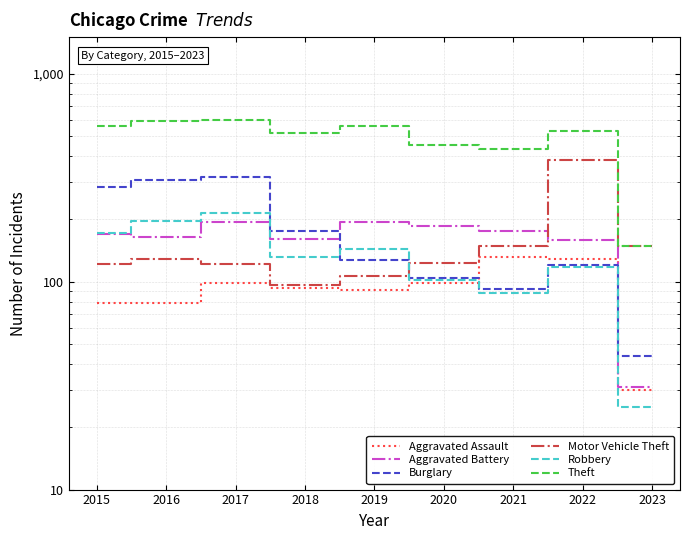

How many intersections are there between Burglary and Aggravated Assault?

2